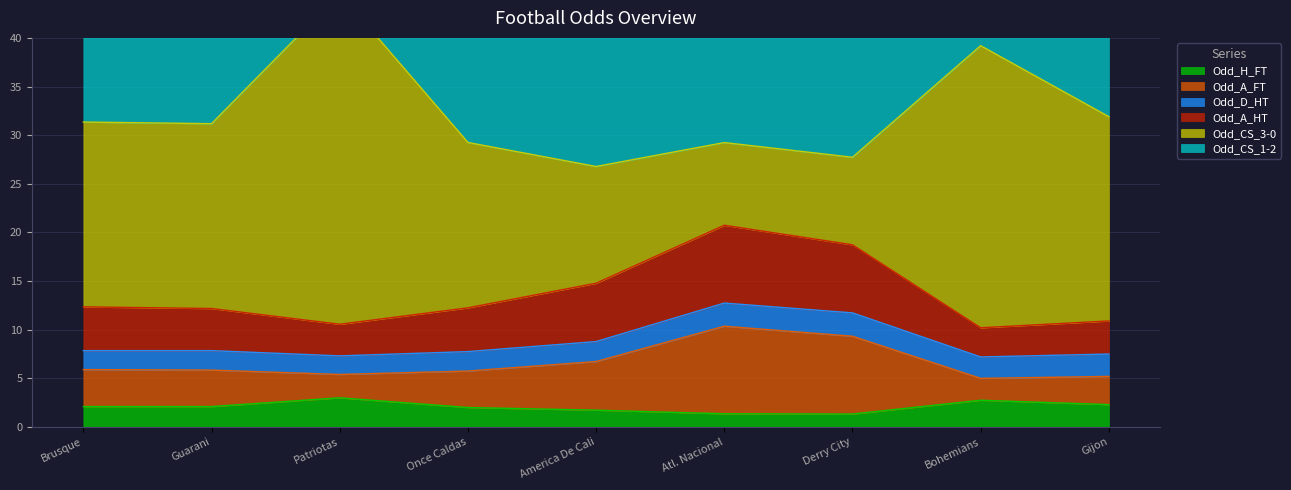

Rank the categories by Odd_A_FT value from lowest to highest.

Bohemians, Patriotas, Gijon, Guarani, Once Caldas, Brusque, America De Cali, Derry City, Atl. Nacional